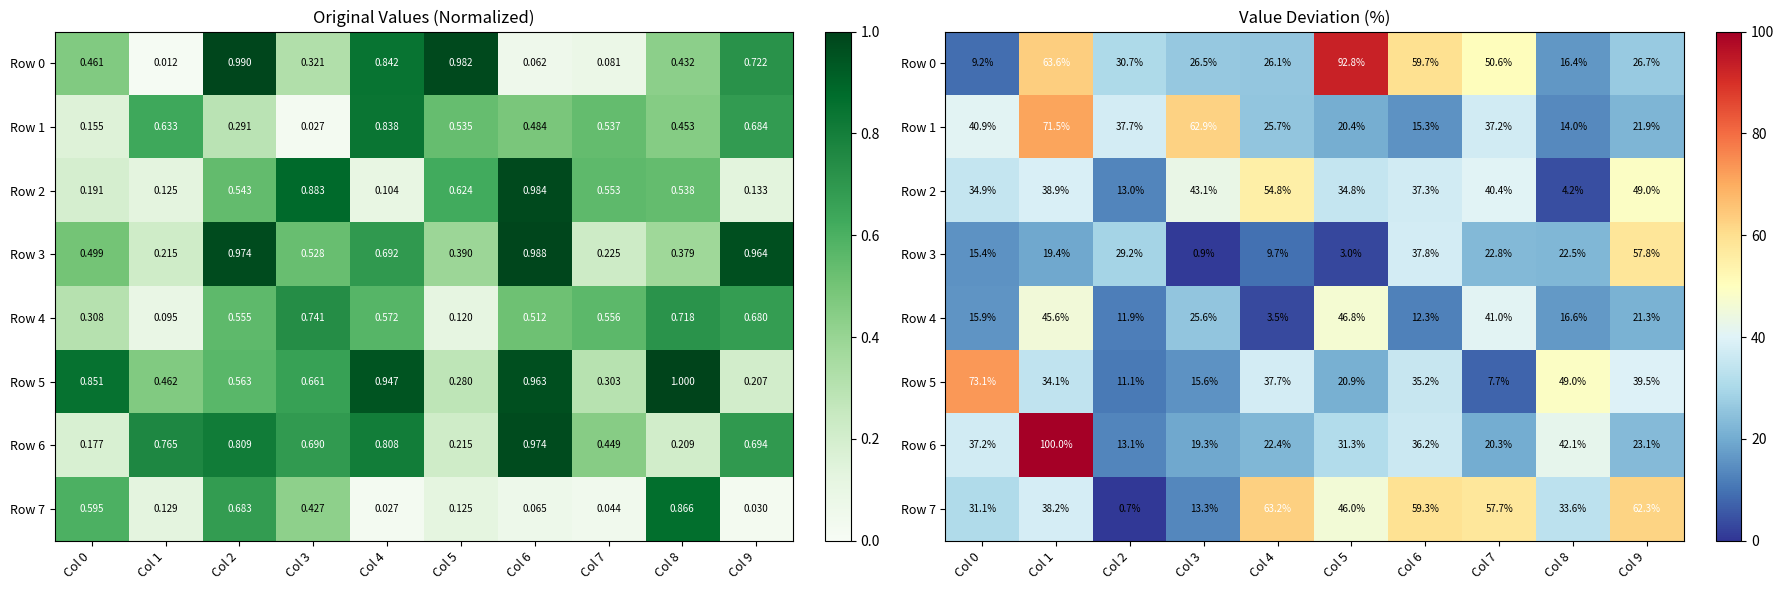

What is the difference between the maximum and minimum values in the Row 3 series?

56.9